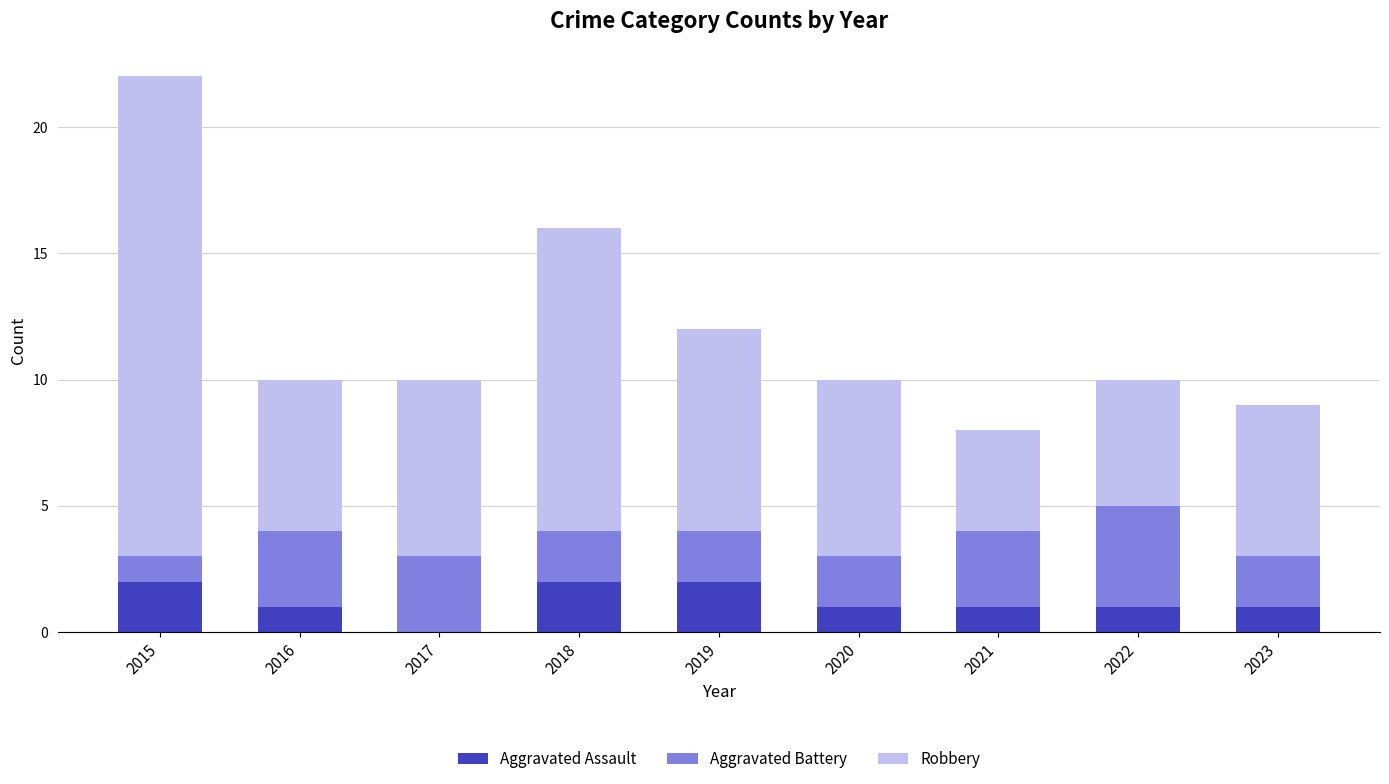

True or false: Aggravated Assault has a value of 1 at 2023.

True